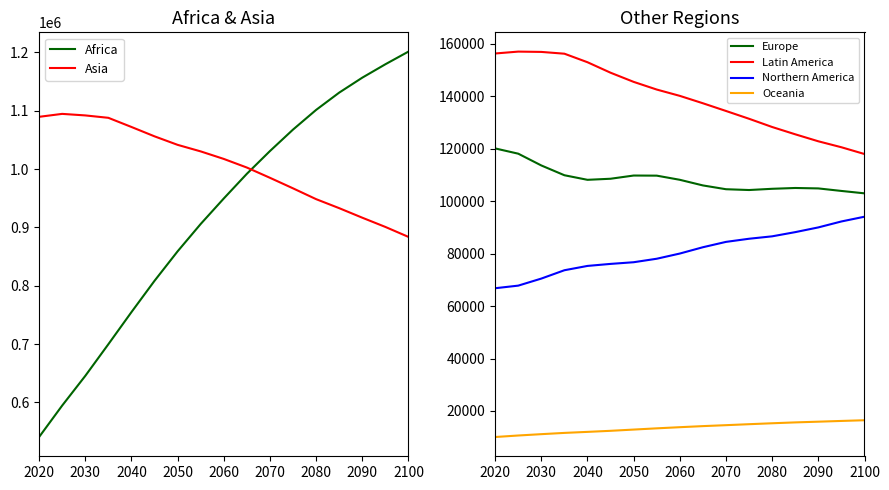

True or false: Oceania and Latin America intersect in this chart.

False